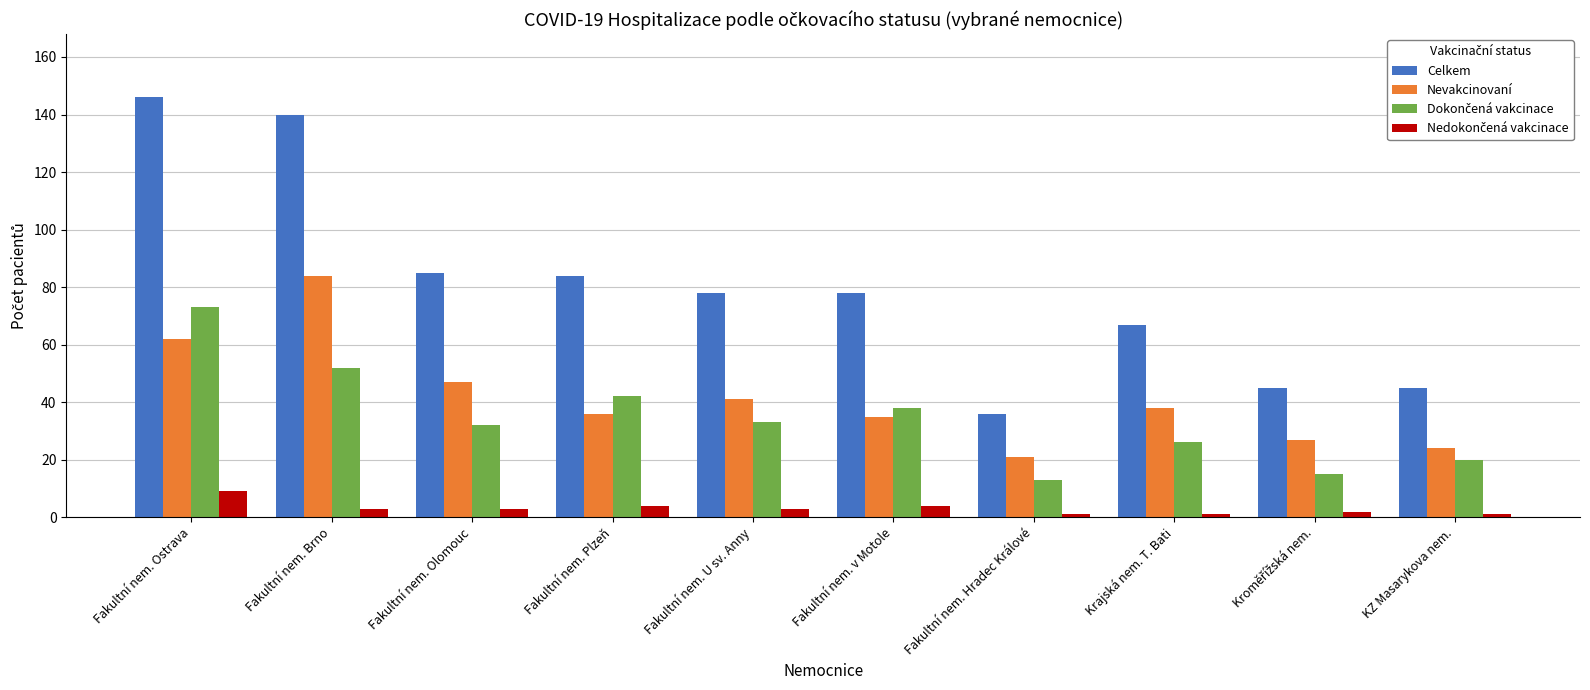

At how many categories does at least one series exceed 11?

10